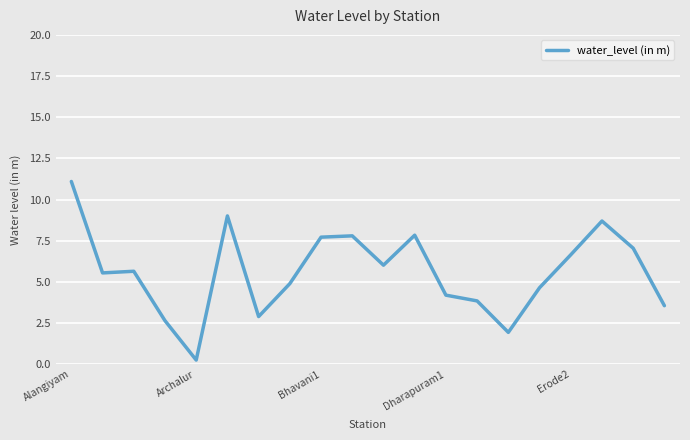

What is the maximum value shown in the chart?

11.1